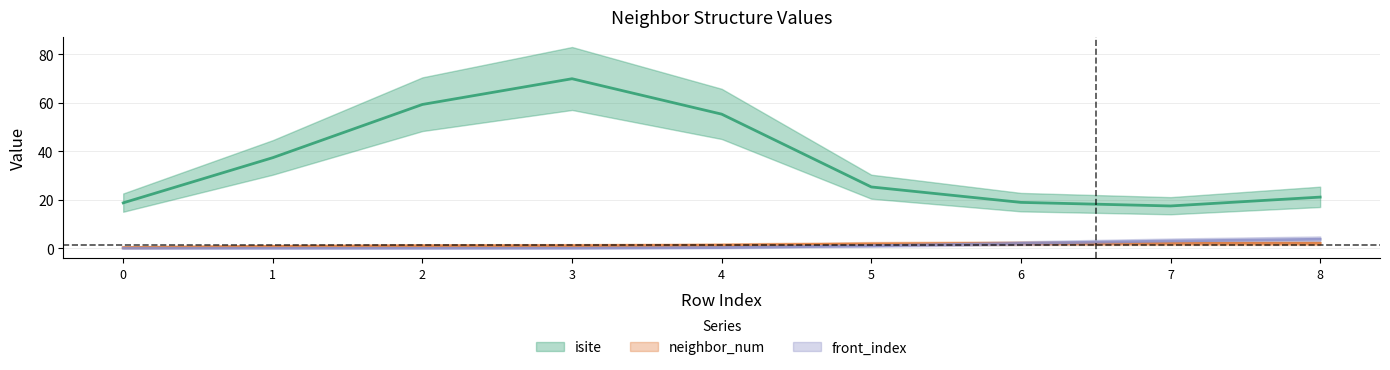

What is the sum of all front_index values?

10